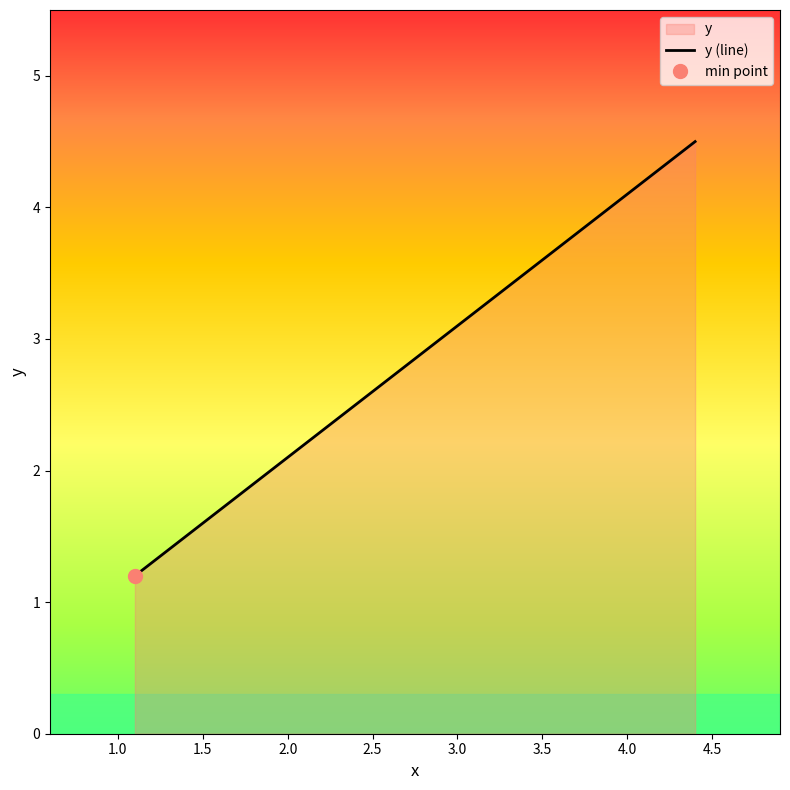

What is the sum of all values?

11.4